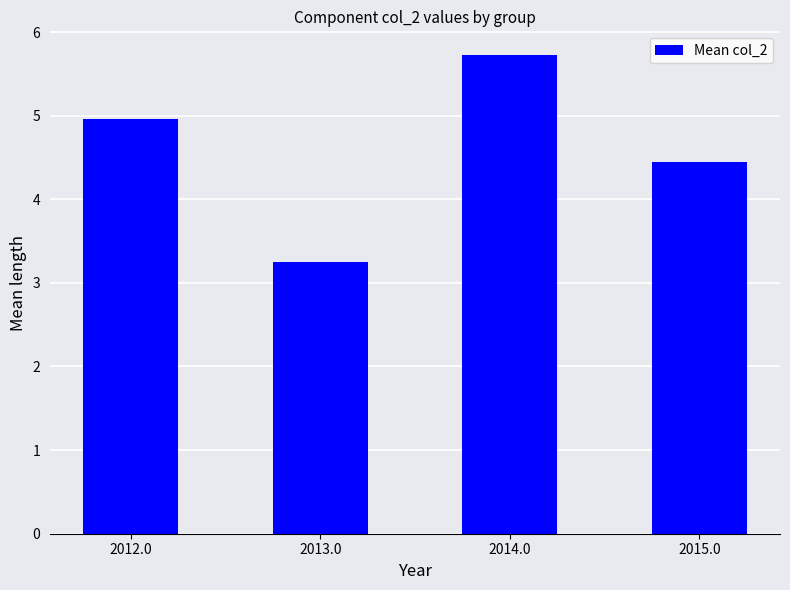

Reading right to left, extract all data points from this chart.

4.4	5.7	3.2	5.0